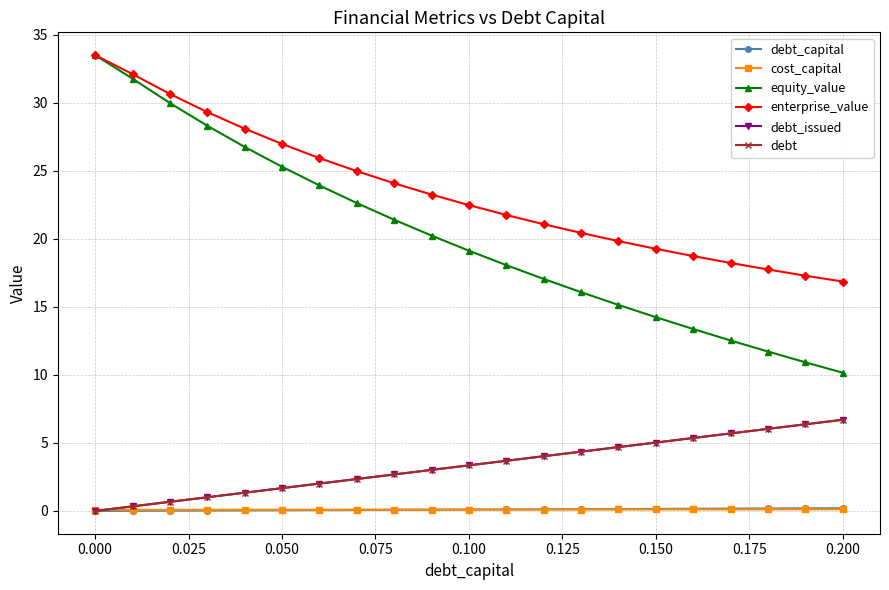

At how many categories does at least one series exceed 30?

3